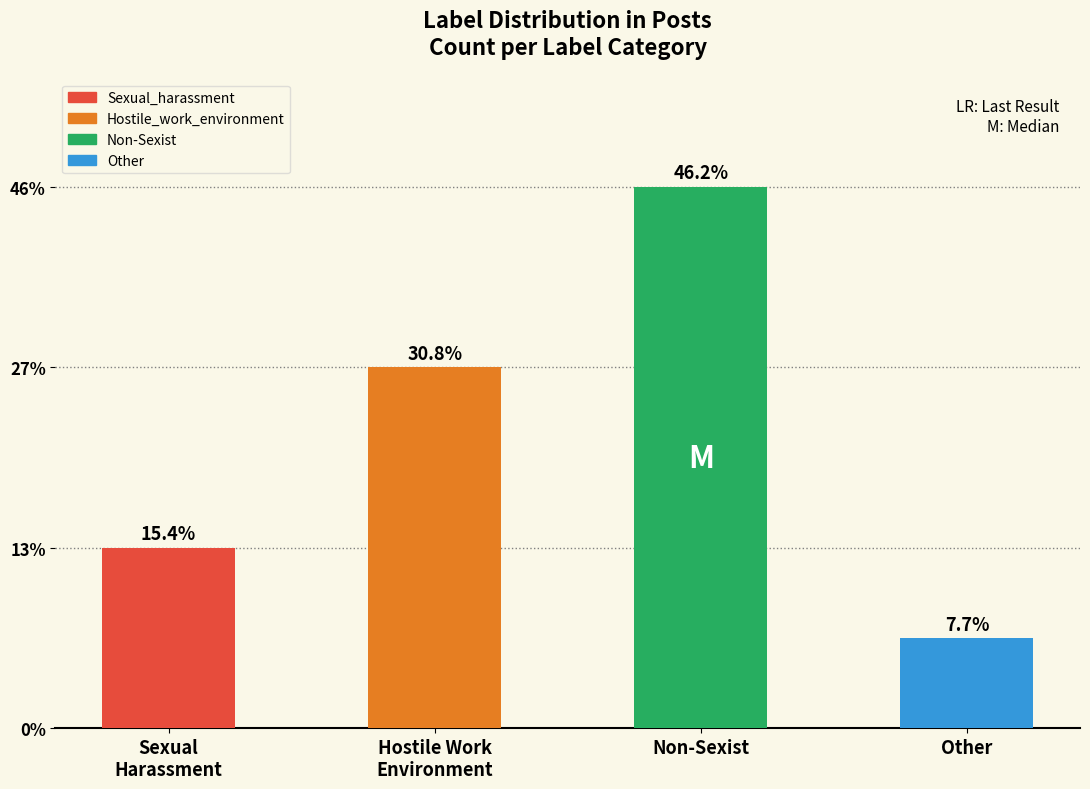

What is the ratio of the value at Other to the value at Hostile Work Environment?

0.2